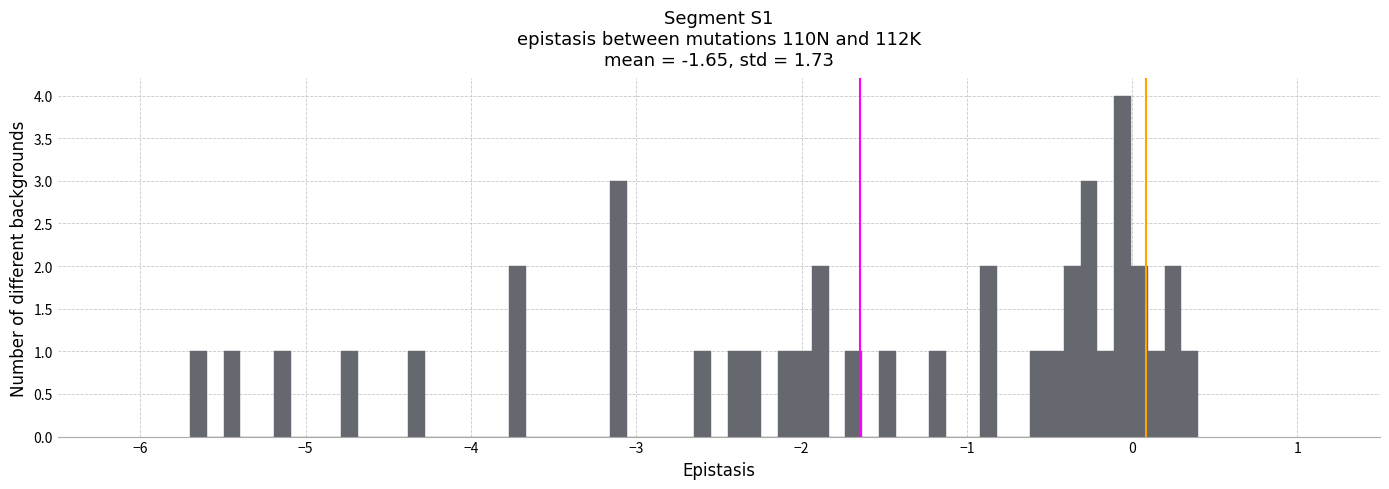

Read against the x-axis, roughly where is the centre of the tallest bar?

-0.1